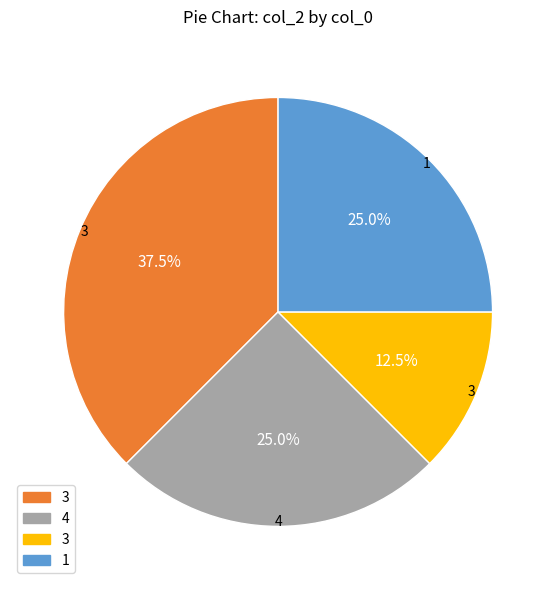

Does any single category account for the majority?

No